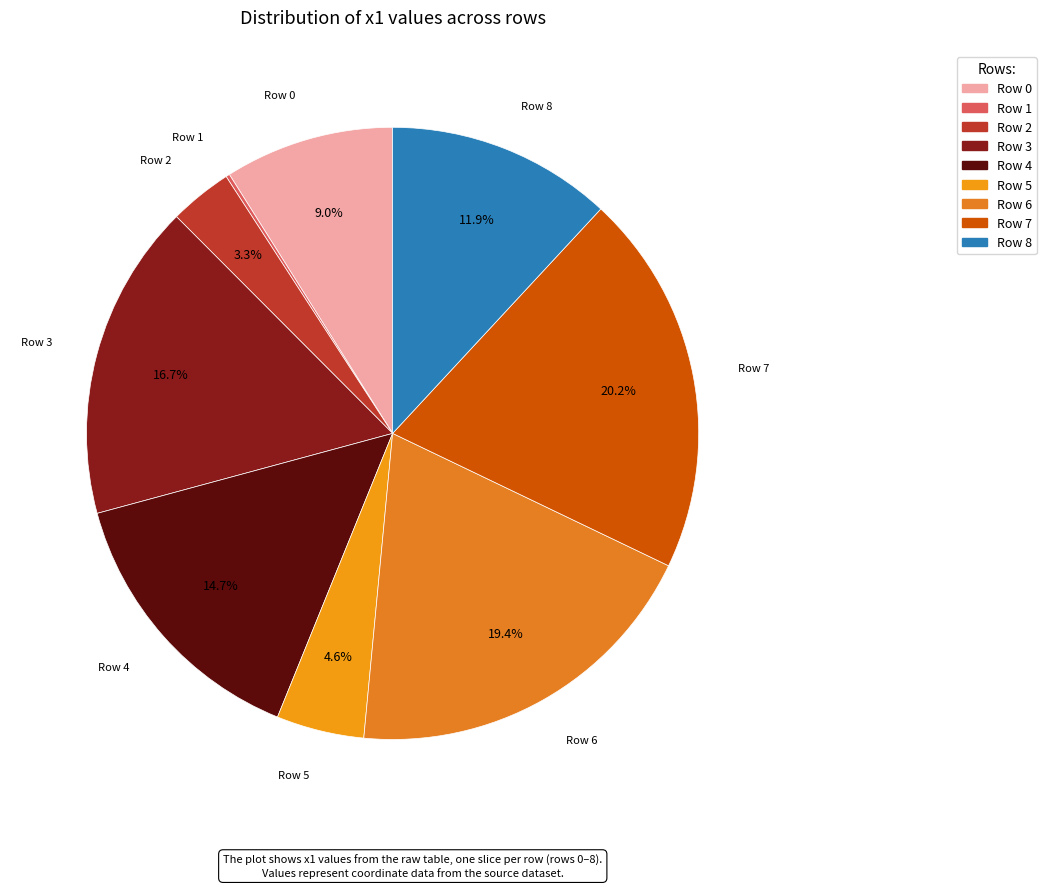

Is there a majority slice in this chart?

No